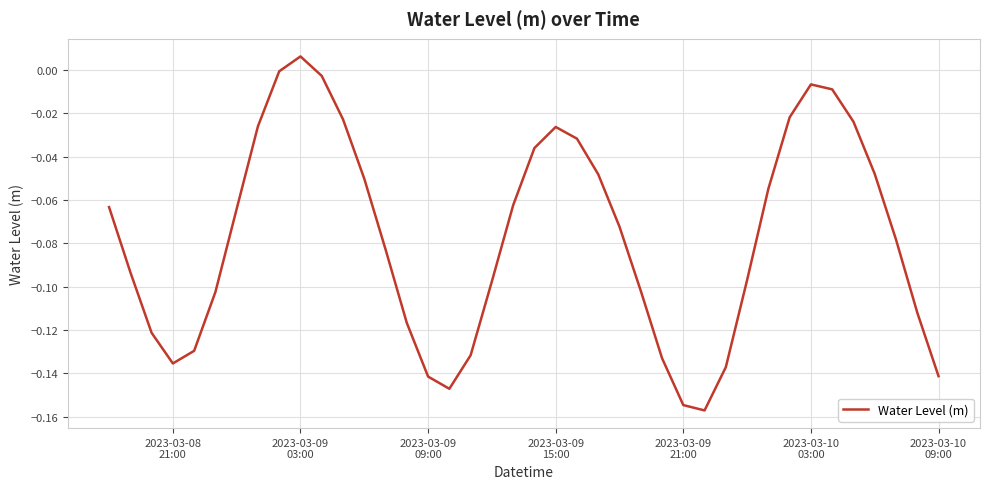

How many interior local valleys (lower than both neighbors) does the data have?

3